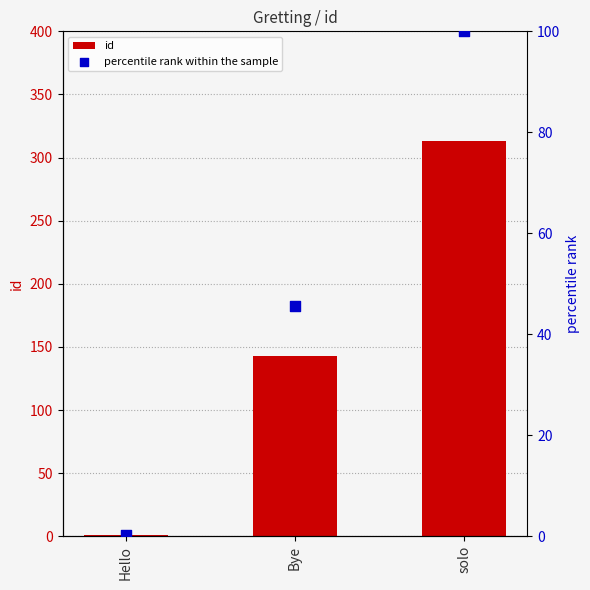

Which series reaches the minimum Y coordinate?

percentile rank within the sample